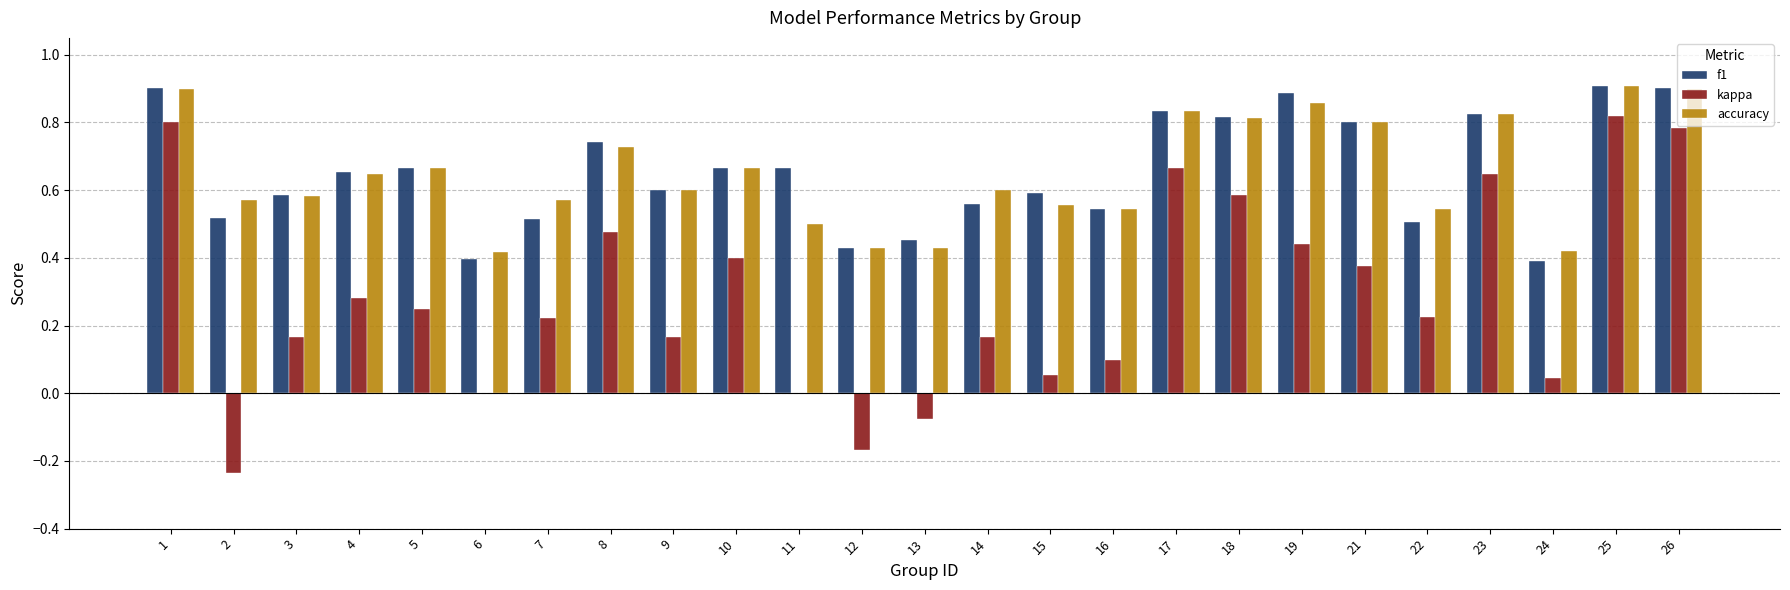

The value of accuracy at 14 is 0.2. True or false?

False